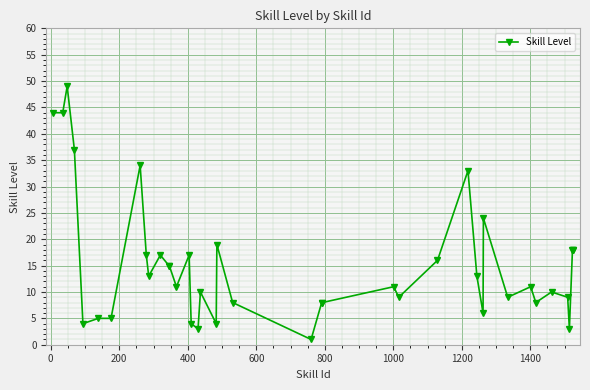

What is the difference between the second highest and second lowest values?

41